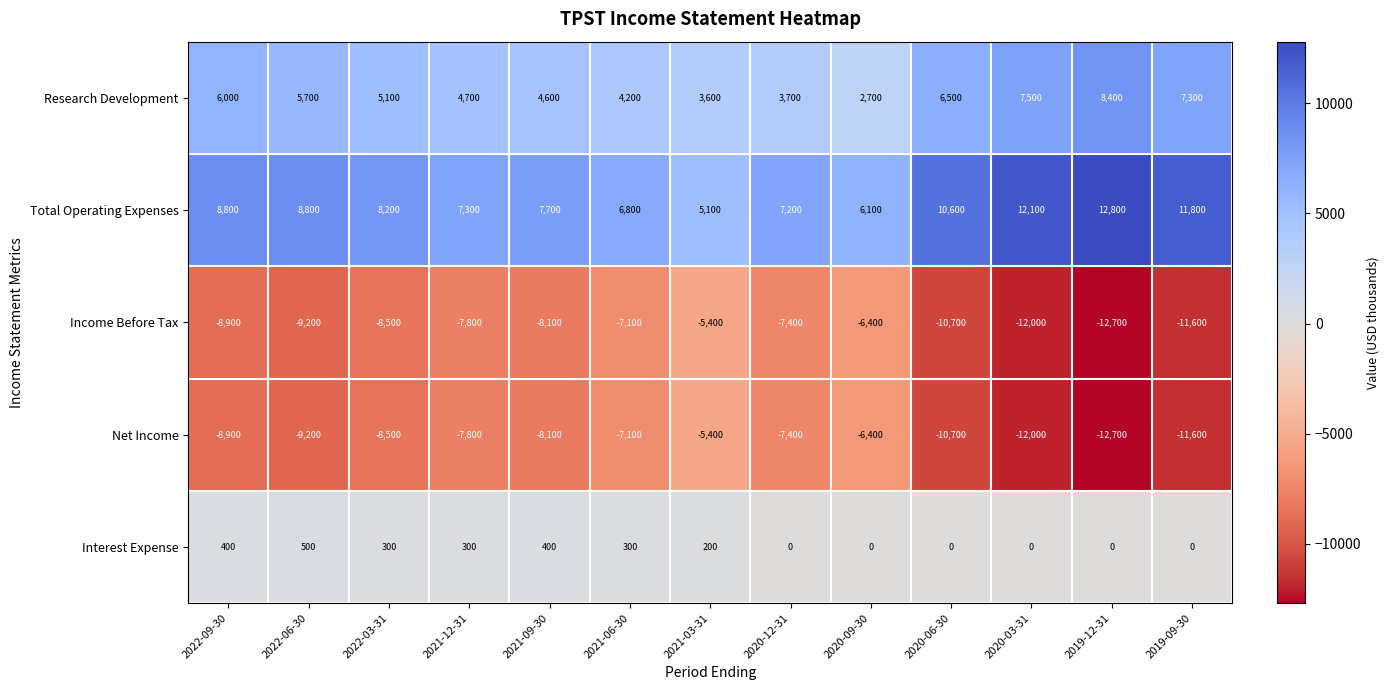

How many values in the Income Before Tax series exceed -8500?

6